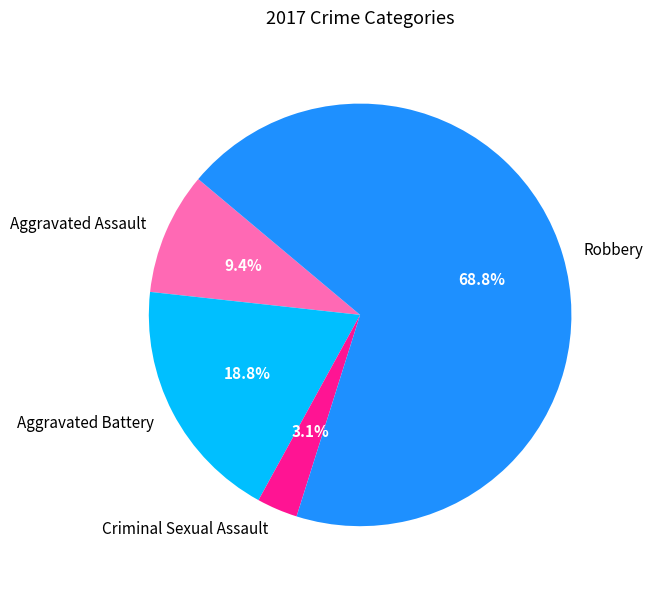

Combined, what portion of the pie is Aggravated Battery and Criminal Sexual Assault?

21.9%